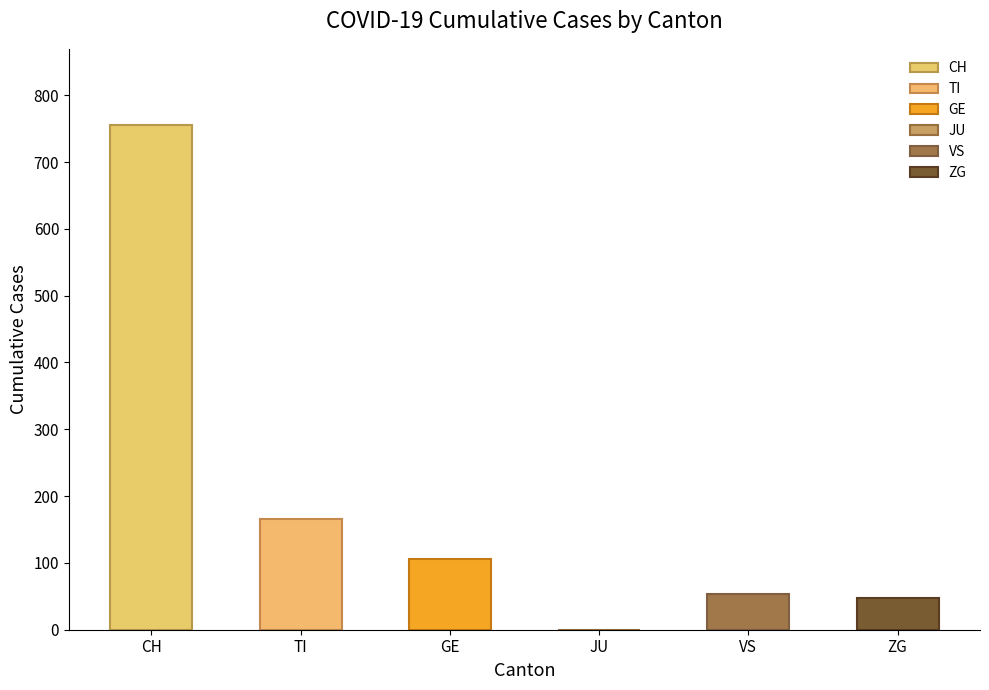

Rank the series by their maximum value, from highest to lowest.

CH, TI, GE, VS, ZG, JU